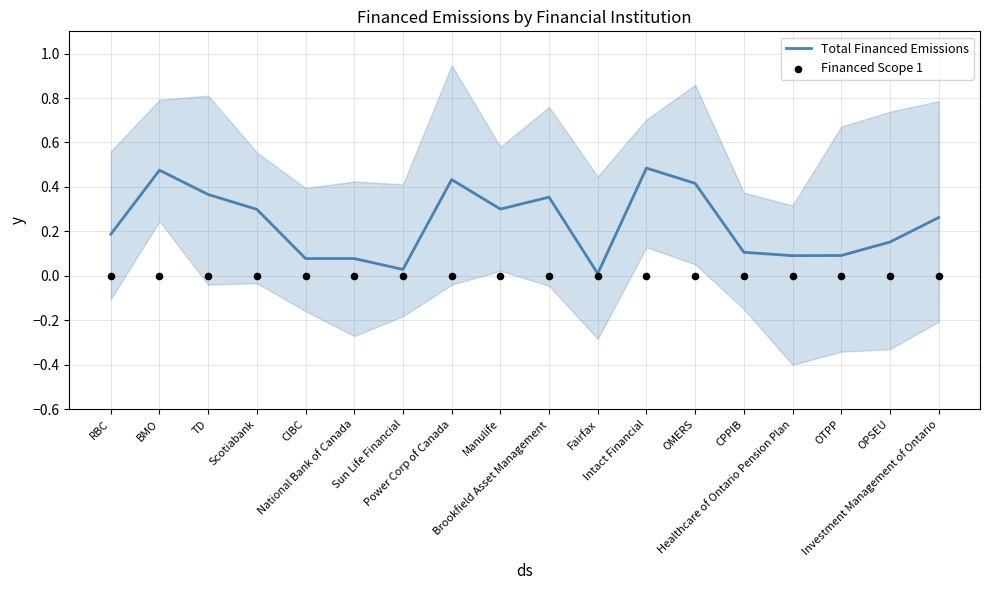

What are all the series names shown in the legend?

Total Financed Emissions, Financed Scope 1